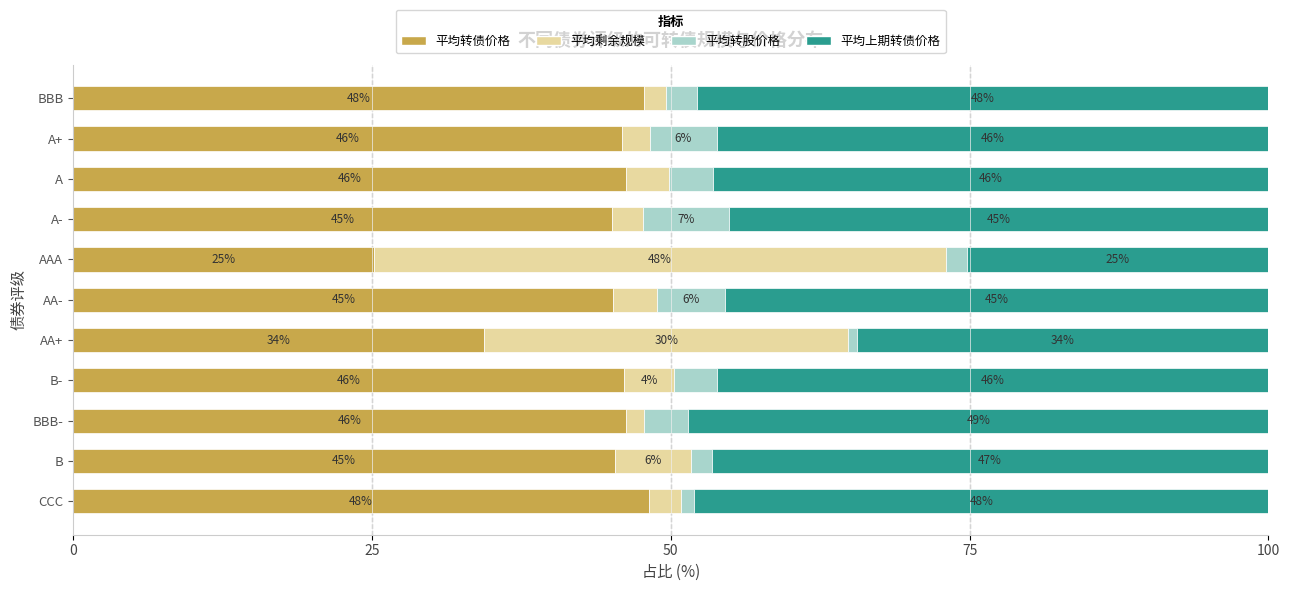

Read the 平均转债价格 value at A+.

45.9